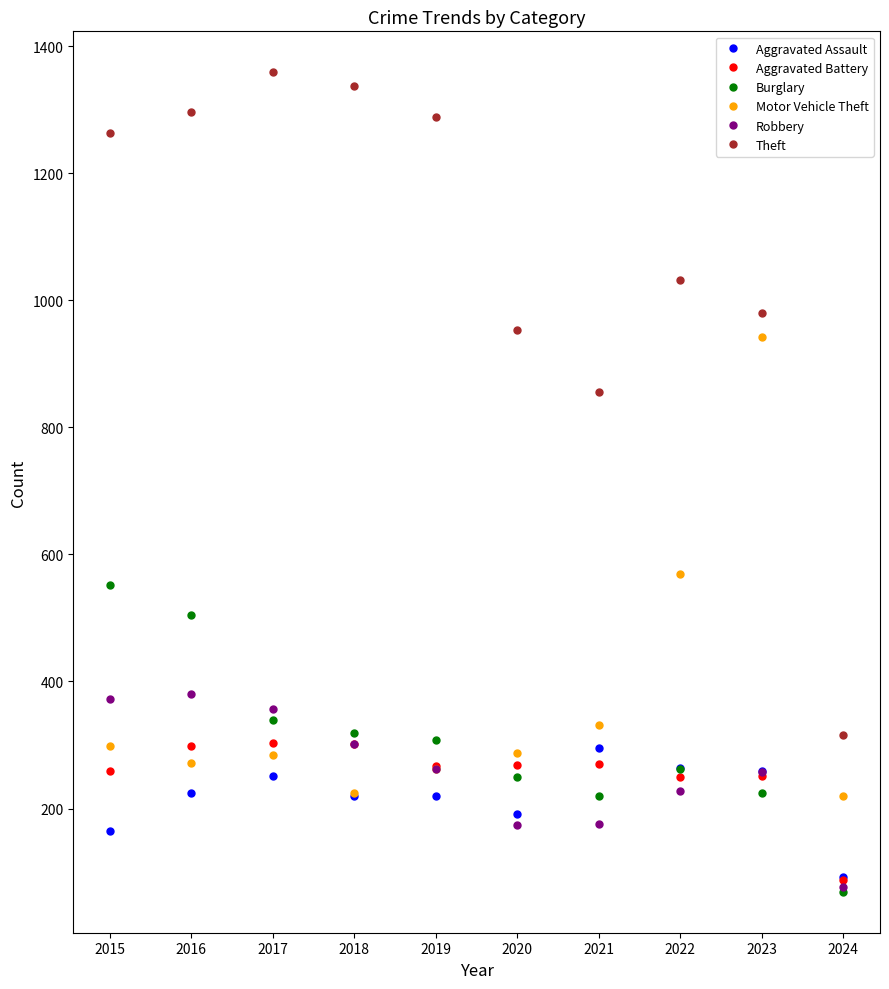

What is the value of the Theft point at the 2nd from the left?

1297